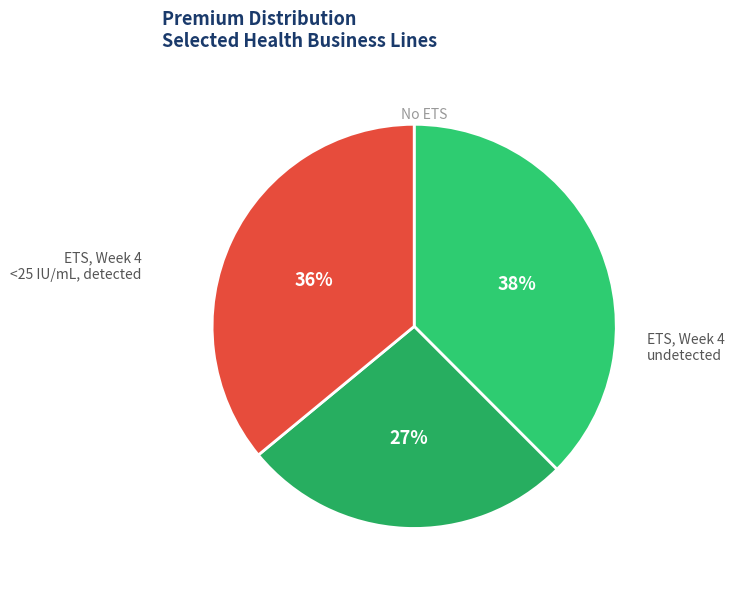

How many segments does this pie chart have?

3